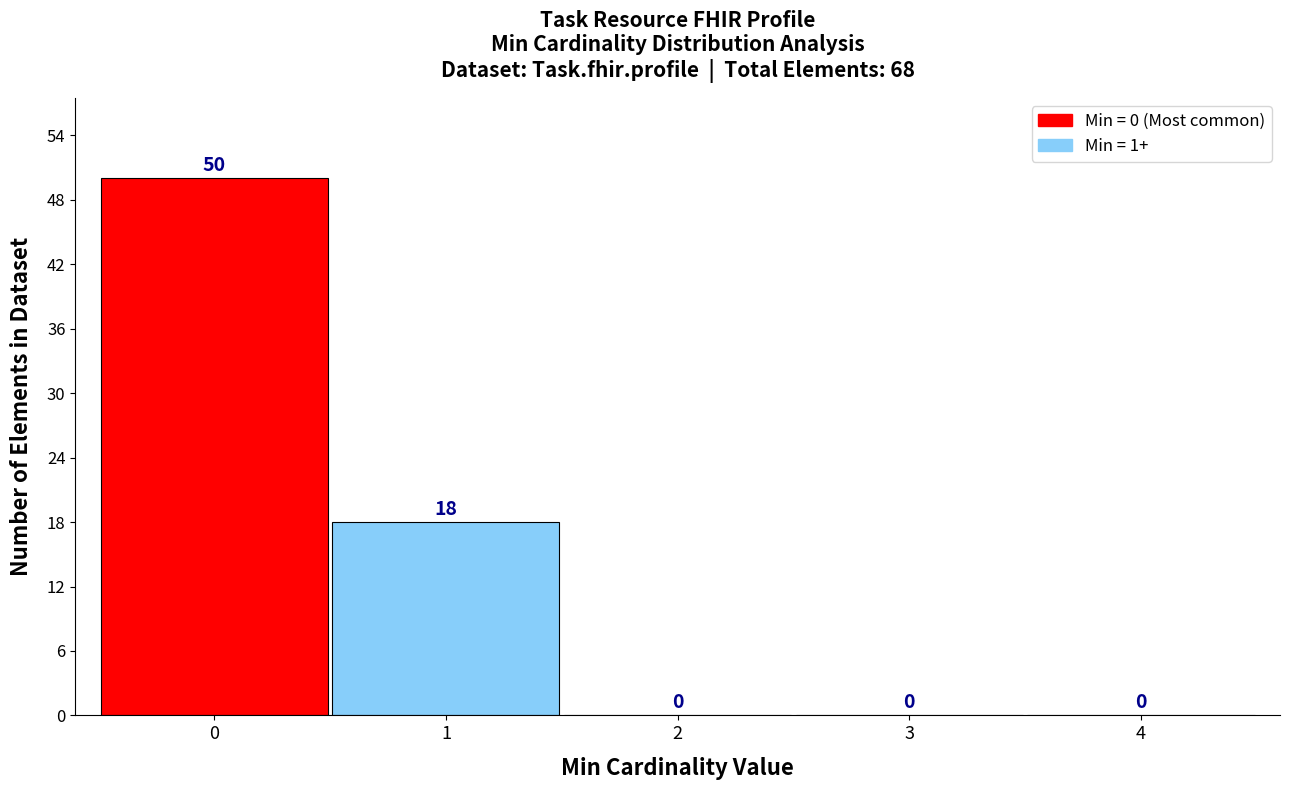

Which range on the x-axis has the tallest bar?

-0.5 to 0.5